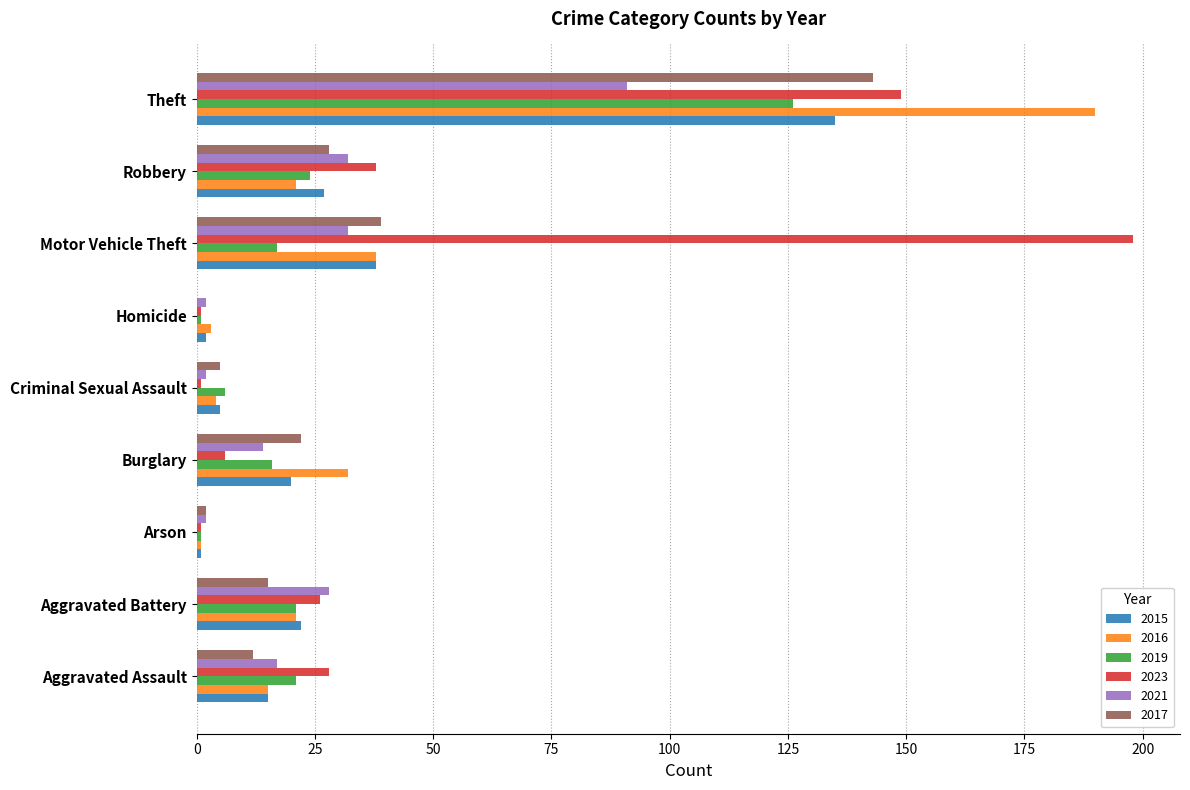

What is the maximum value for 2017?

143